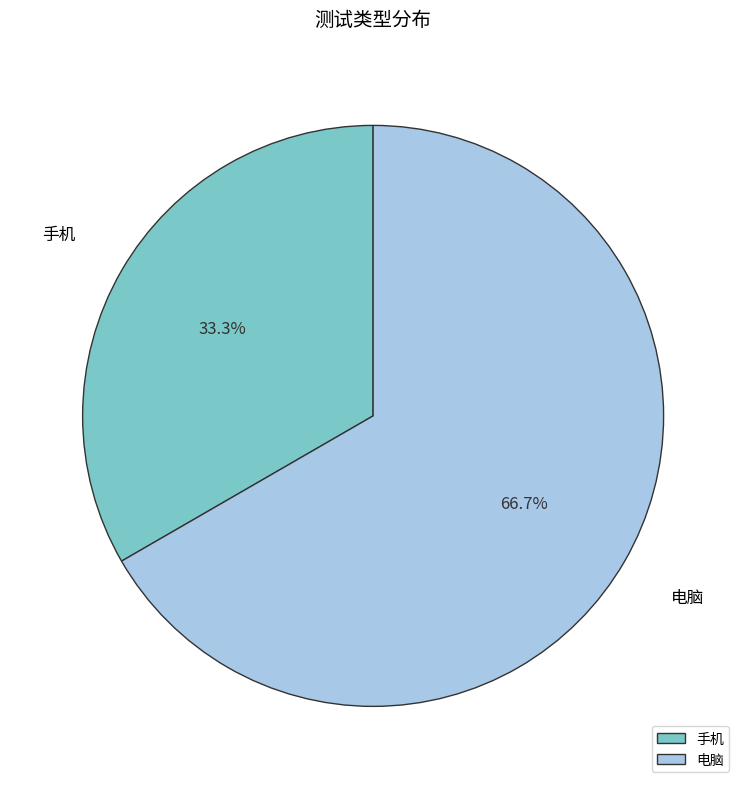

To the nearest percent, what percentage of the pie is 手机?

33%